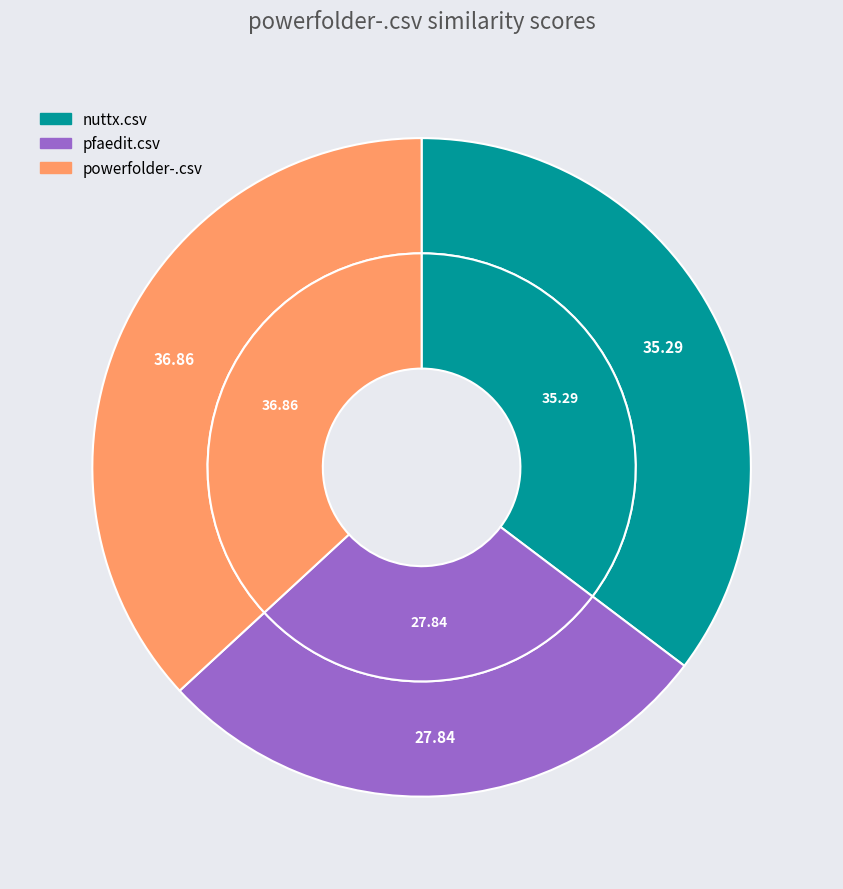

Is pfaedit.csv the majority of the pie?

No